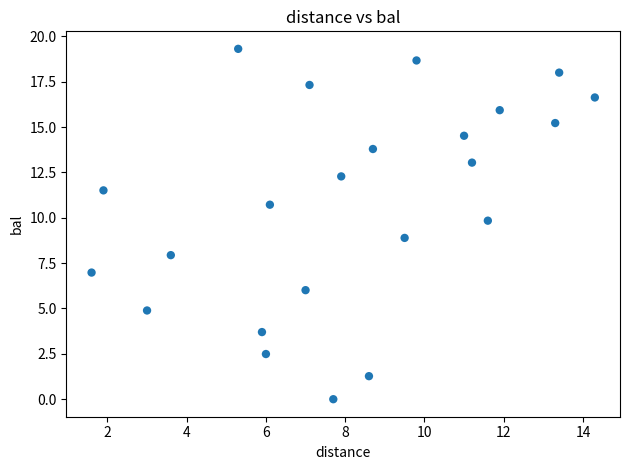

What is the range of Y values (max minus min)?

19.3